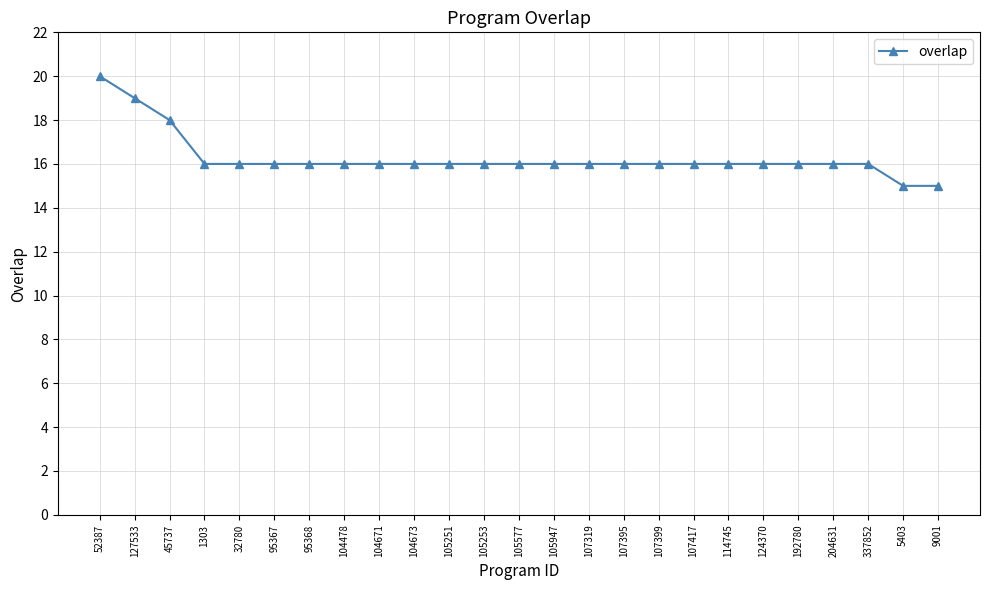

Which category has the highest value across all series?

52387